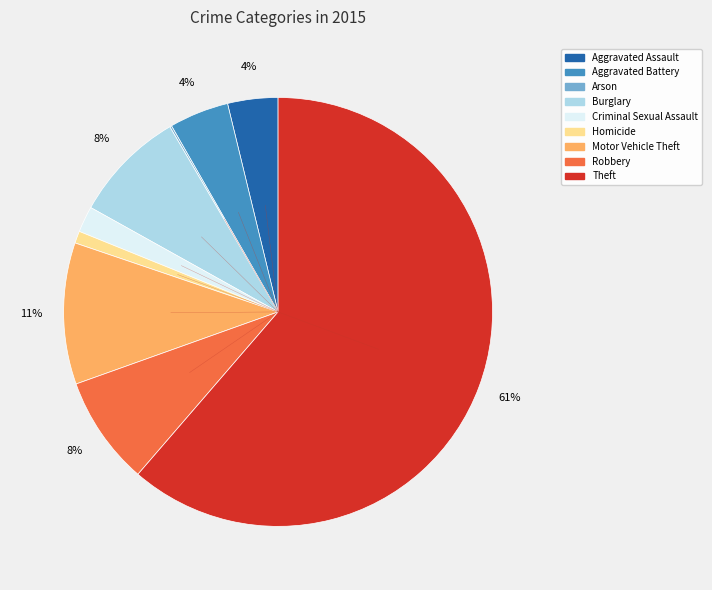

Is it true that Robbery is 1% of the pie?

False